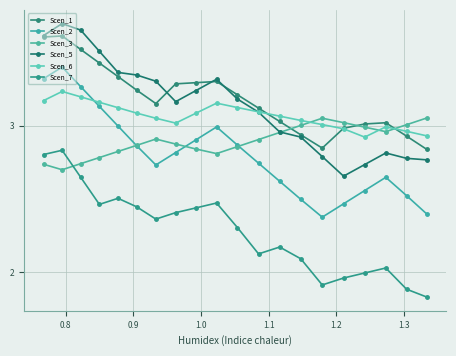

List the series in order of their peak value, highest first.

Scen_5, Scen_1, Scen_2, Scen_6, Scen_3, Scen_7